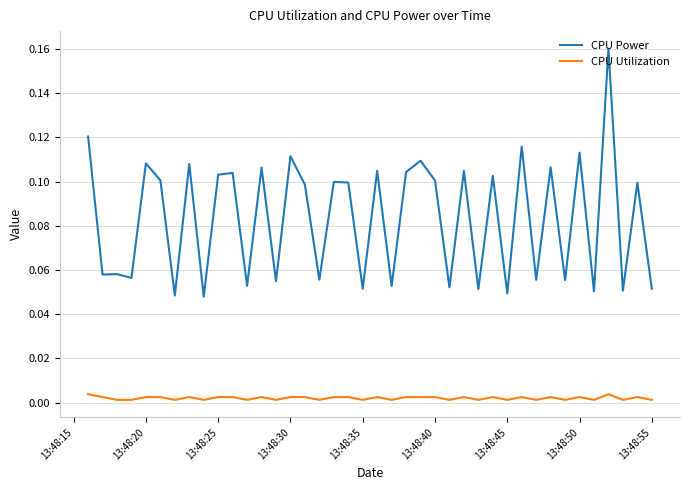

Rank the series by their maximum value, from lowest to highest.

CPU Utilization, CPU Power